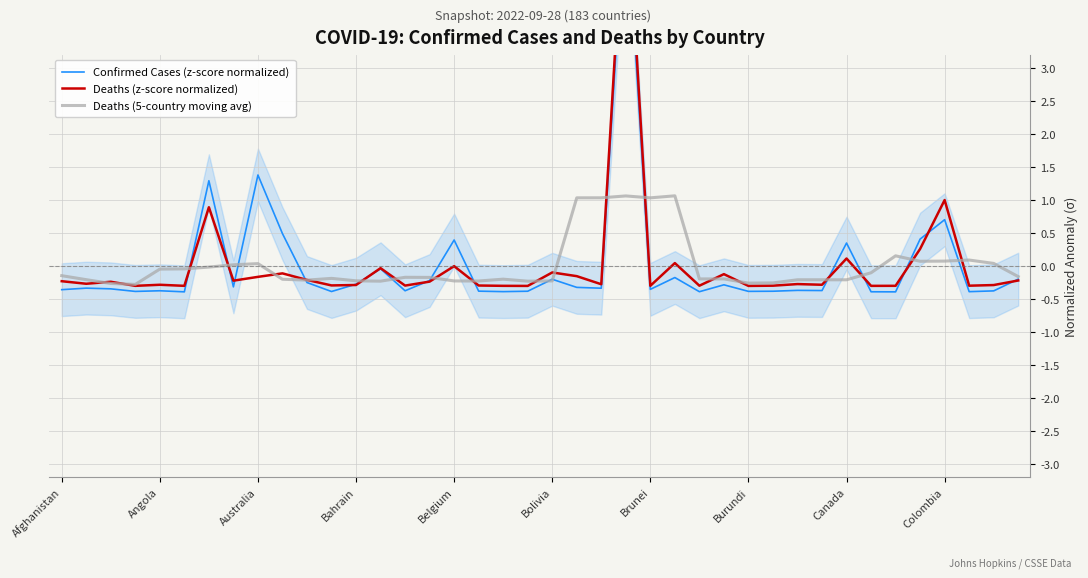

What is the maximum value for Confirmed Cases (z-score normalized)?

5.6